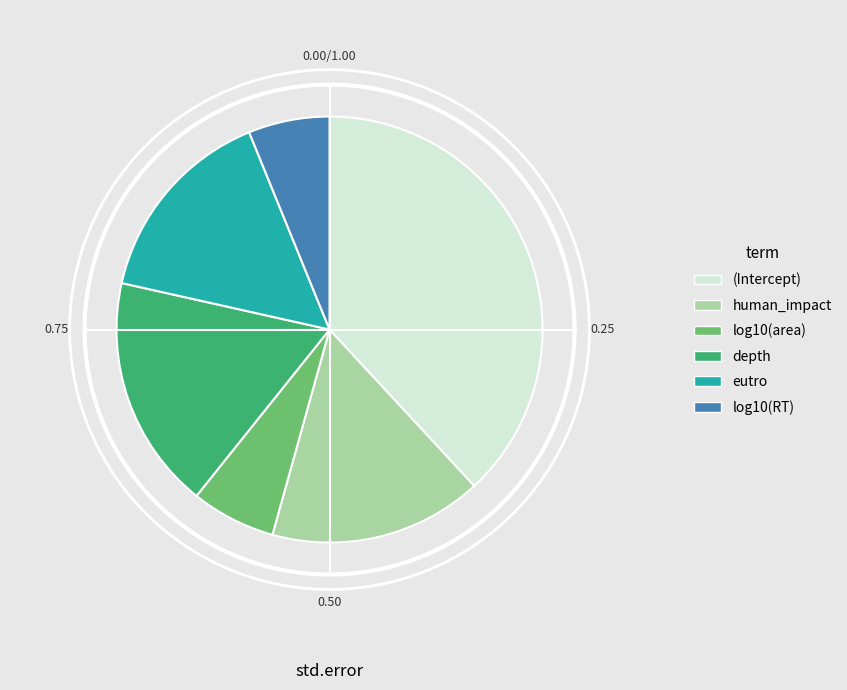

Is there any slice that represents more than half of the pie?

No